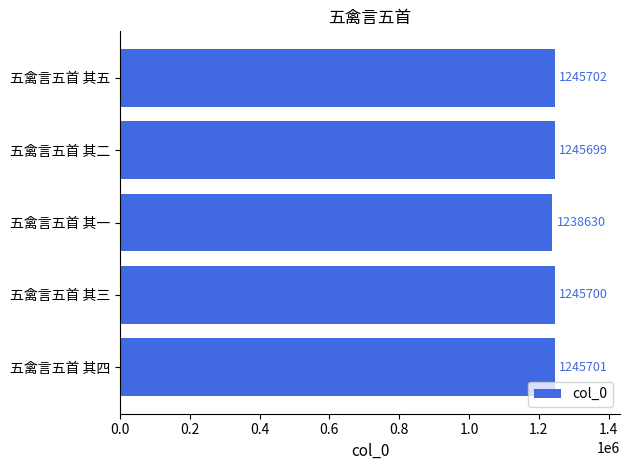

Which label corresponds to the smallest value in the chart?

五禽言五首 其一